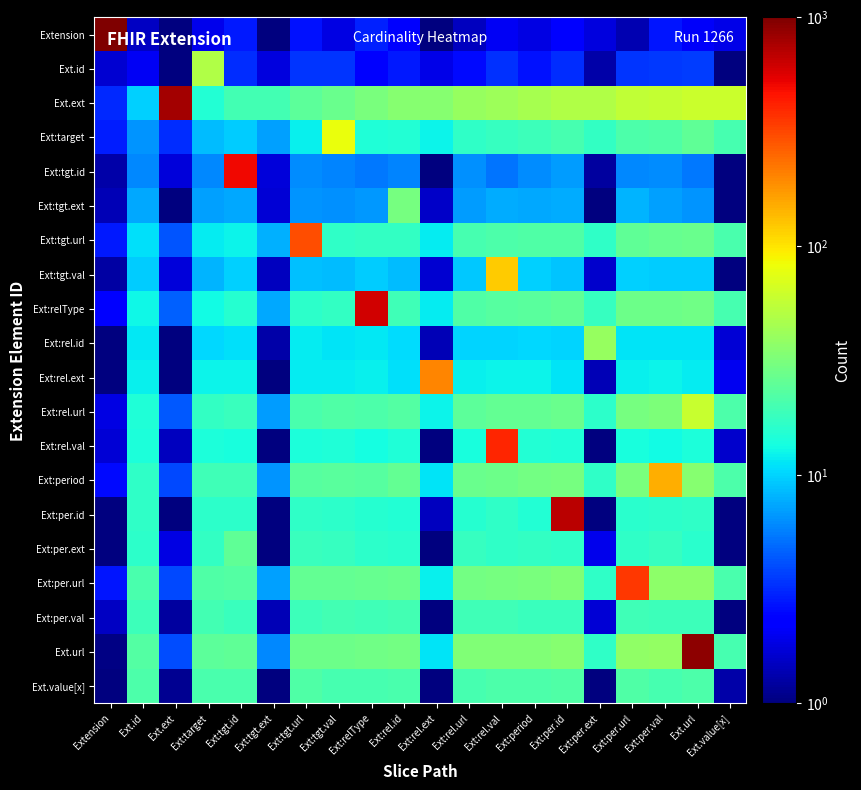

Reading left to right, transcribe all the data shown in this chart.

row_0: 1000.0	1.5	0.5	1.9	2.8	0.7	2.7	1.8	3.0	2.1	0.8	1.5	2.1	1.8	2.4	1.8	1.4	2.8	2.1	1.9
row_1: 1.6	2.0	0.6	50.0	3.2	1.8	3.4	3.4	2.2	2.8	1.9	2.5	3.3	2.6	3.3	1.3	3.4	3.5	3.6	0.5
row_2: 3.1	9.9	800.0	15.0	19.5	19.9	24.3	27.1	31.0	34.4	34.9	39.3	42.0	46.1	49.1	49.6	56.0	57.8	61.3	61.8
row_3: 2.9	6.5	3.2	8.5	9.6	7.0	12.3	80.0	14.7	14.9	12.4	16.6	17.7	18.7	20.3	17.3	21.5	22.2	24.8	20.5
row_4: 1.3	6.0	1.7	6.0	500.0	1.7	6.2	5.9	5.4	5.9	0.5	6.3	5.3	6.1	6.8	1.2	6.0	6.2	5.3	0.5
row_5: 1.4	7.4	0.5	7.0	7.5	1.7	6.6	6.3	6.7	30.0	1.6	6.8	7.6	7.5	7.7	0.5	8.0	7.0	6.5	0.5
row_6: 2.8	10.8	4.2	11.7	12.5	8.0	300.0	17.0	17.2	17.0	11.9	20.5	21.5	21.9	22.2	16.7	25.2	26.4	27.4	20.6
row_7: 1.2	9.4	1.7	8.2	9.7	1.5	8.7	8.6	9.4	8.4	1.6	9.3	120.0	9.7	9.0	1.6	9.9	9.4	9.5	0.5
row_8: 2.3	12.7	4.6	13.3	15.3	7.5	16.2	17.2	600.0	19.3	11.8	21.9	23.0	23.9	25.3	17.9	27.9	28.1	28.7	20.5
row_9: 0.9	11.6	0.5	10.2	10.8	1.3	11.8	11.3	11.4	10.6	1.4	10.1	10.0	10.4	10.2	40.0	11.2	11.1	11.3	1.7
row_10: 1.0	12.2	0.5	12.6	12.5	0.5	11.8	11.7	12.0	11.0	200.0	12.2	12.3	12.5	11.2	1.4	12.1	12.5	11.7	2.0
row_11: 1.8	14.7	4.3	17.1	18.4	6.9	20.6	21.7	21.5	22.6	12.3	24.7	25.7	26.1	27.4	16.4	30.8	31.7	60.0	21.2
row_12: 1.7	14.2	1.5	14.3	14.0	0.6	14.4	14.6	13.3	14.6	0.9	14.0	400.0	14.9	14.6	0.5	14.0	13.2	14.4	1.6
row_13: 2.6	16.7	3.9	19.3	19.2	6.5	23.0	23.6	23.4	25.7	11.1	27.3	28.1	29.3	30.7	16.8	31.4	150.0	34.4	21.5
row_14: 0.5	16.6	0.5	16.5	16.2	0.5	16.8	16.5	15.6	15.2	1.5	15.3	16.7	15.1	700.0	0.5	15.8	16.3	16.6	0.7
row_15: 0.5	16.3	1.9	17.0	25.0	0.5	18.0	17.6	16.5	16.0	1.0	17.6	16.7	17.2	16.9	2.0	16.8	17.6	16.0	0.5
row_16: 2.7	20.6	4.0	22.2	22.5	7.1	25.5	25.7	26.3	27.3	12.1	29.3	30.2	31.6	33.0	16.7	350.0	36.6	36.7	20.8
row_17: 1.5	18.8	1.2	19.9	18.4	1.4	18.8	19.8	19.0	19.9	0.7	19.2	19.1	18.4	18.2	1.7	19.3	18.7	18.5	0.5
row_18: 1.0	22.5	4.0	24.2	25.0	6.0	28.0	28.3	28.4	29.6	11.2	32.8	32.9	33.2	34.4	16.7	37.3	38.6	900.0	20.0
row_19: 0.6	21.6	1.1	20.7	20.6	1.0	21.7	20.2	20.5	20.9	0.5	20.3	21.3	21.1	21.7	0.5	21.7	20.2	21.4	1.3